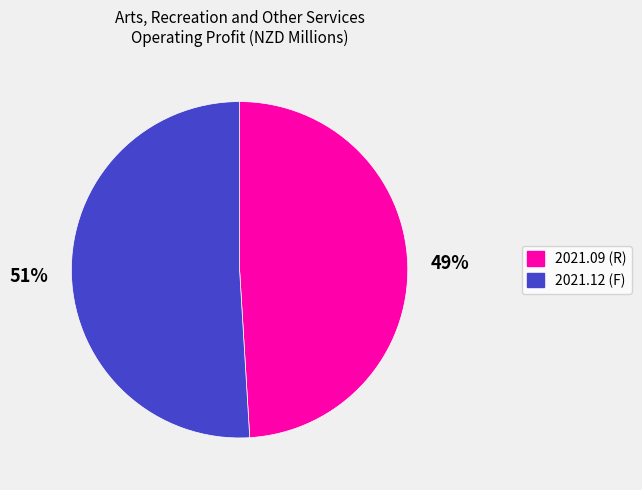

Is it true that 2021.09 (R) is 57% of the pie?

False